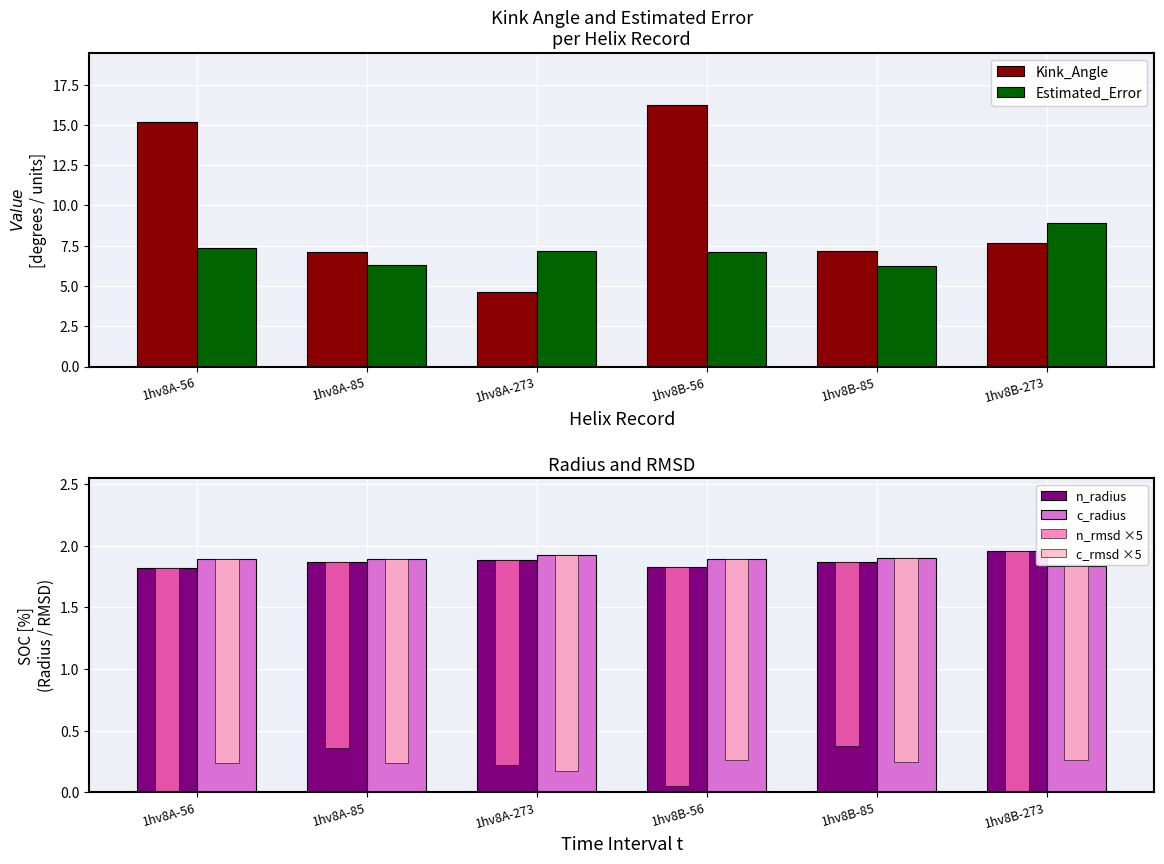

Reading left to right, list all the values displayed in this chart.

Kink_Angle: 15.2	7.1	4.6	16.2	7.2	7.7
Estimated_Error: 7.4	6.3	7.2	7.1	6.2	8.9
n_radius: 1.8	1.9	1.9	1.8	1.9	2.0
c_radius: 1.9	1.9	1.9	1.9	1.9	1.8
n_rmsd ×5: 1.8	1.5	1.7	1.8	1.5	2.5
c_rmsd ×5: 1.7	1.7	1.8	1.6	1.7	1.6